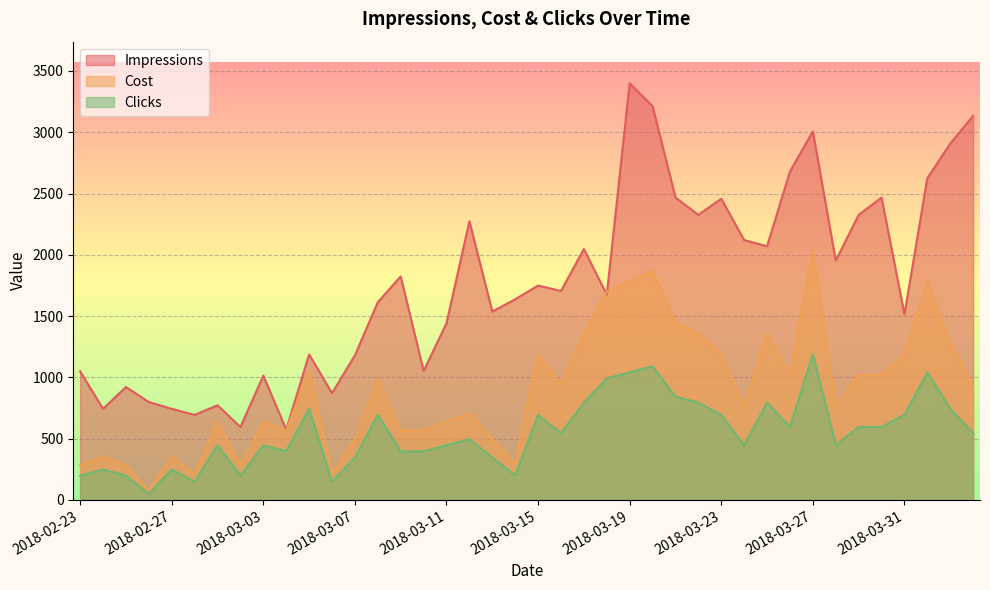

Is it true that Cost equals 934.7 at 2018-04-03?

True